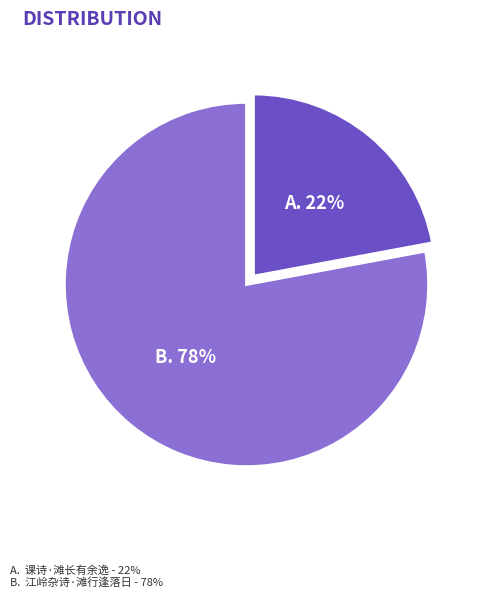

Is there any slice that represents more than half of the pie?

Yes